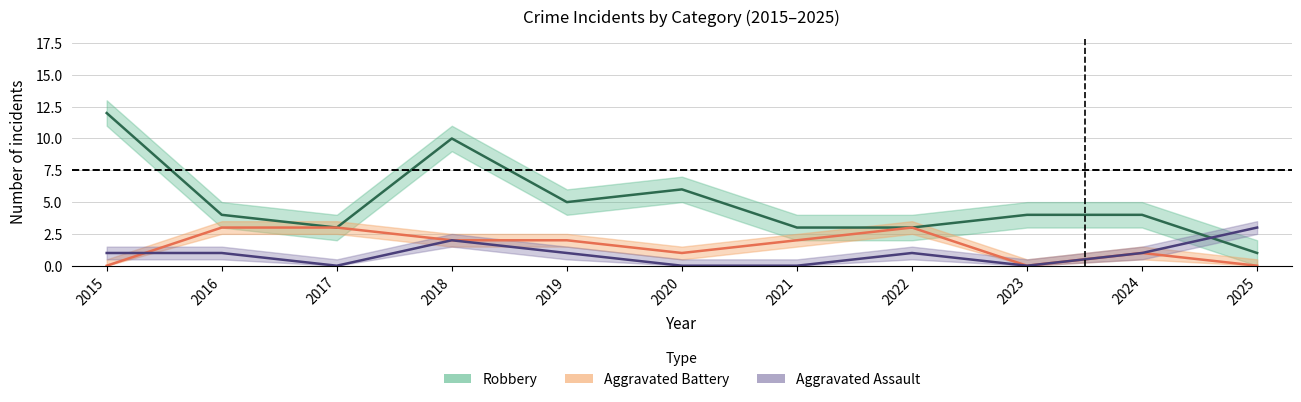

True or false: Aggravated Battery and Robbery cross at least once.

False